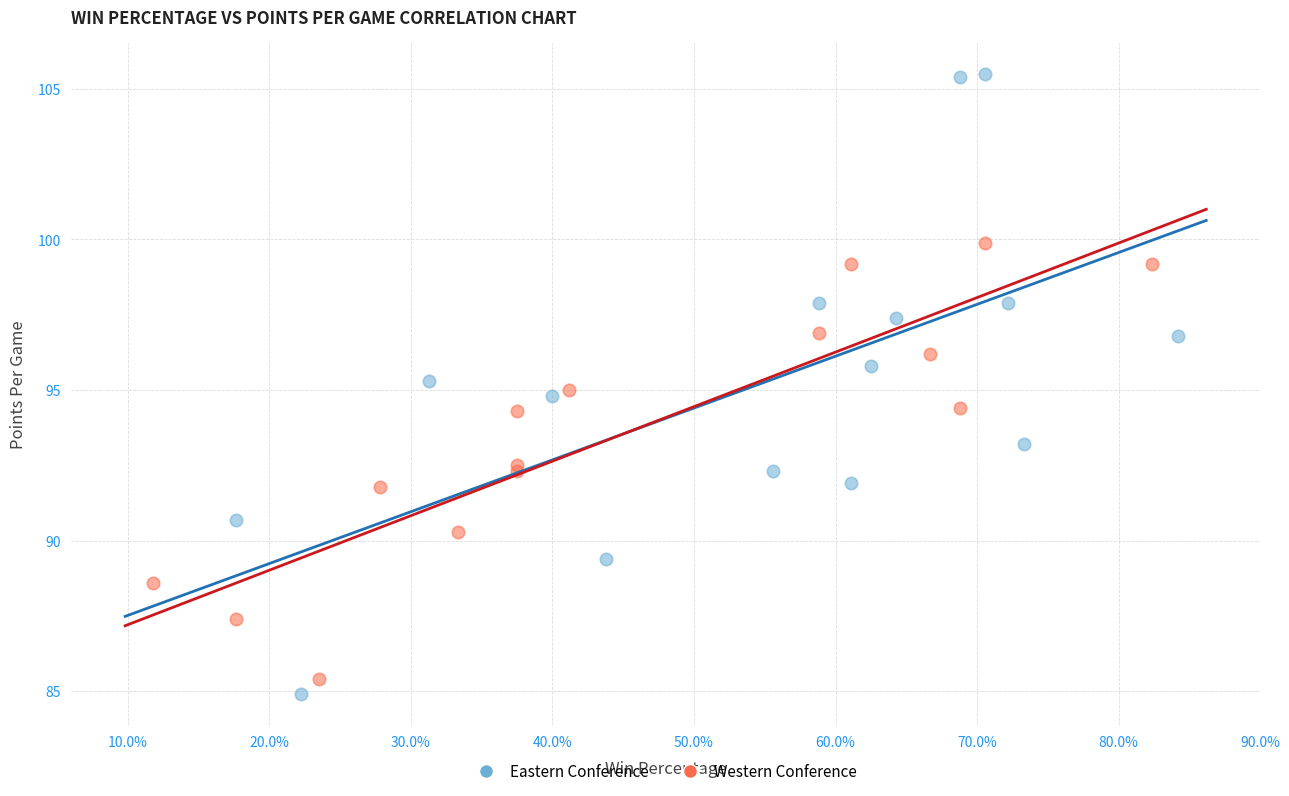

Which series has the widest spread of Y values?

Eastern Conference